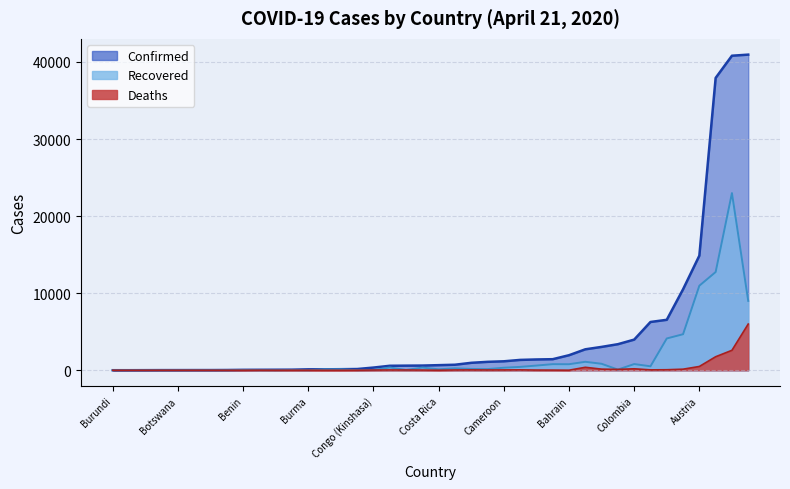

Rank the categories by Recovered value from lowest to highest.

Botswana, Cabo Verde, Belize, Bhutan, Burundi, Central African Republic, Angola, Antigua and Barbuda, Burma, Chad, Bahamas, Congo (Brazzaville), Barbados, Benin, Congo (Kinshasa), Bolivia, Bangladesh, Cambodia, Brunei, Costa Rica, Afghanistan, Bulgaria, Andorra, Cameroon, Albania, Burkina Faso, Bosnia and Herzegovina, Belarus, Armenia, Bahrain, Azerbaijan, Colombia, Argentina, Algeria, Australia, Chile, Belgium, Austria, Canada, Brazil